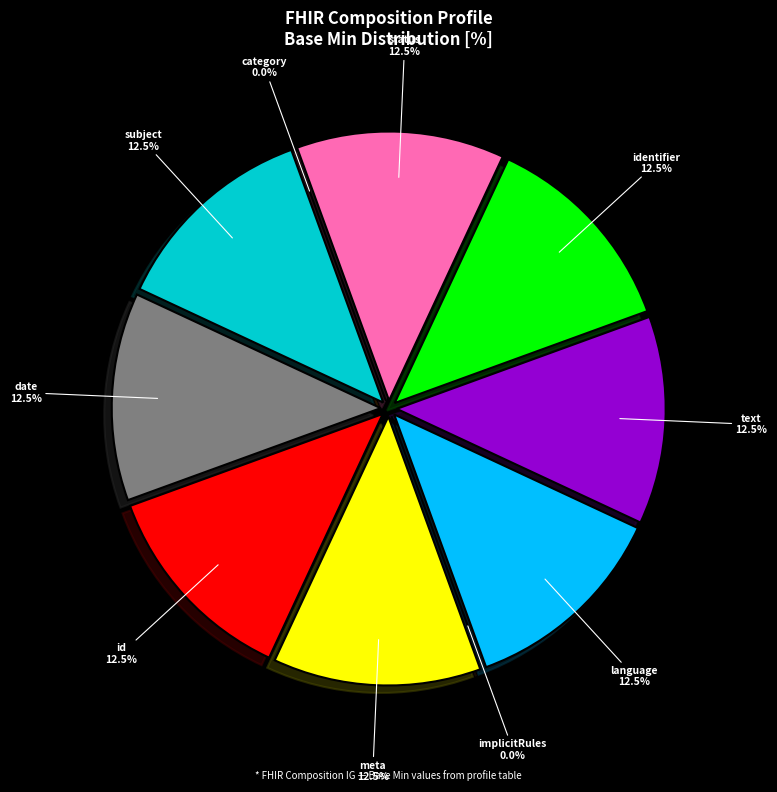

Does Composition.date account for over 50% of the chart?

No